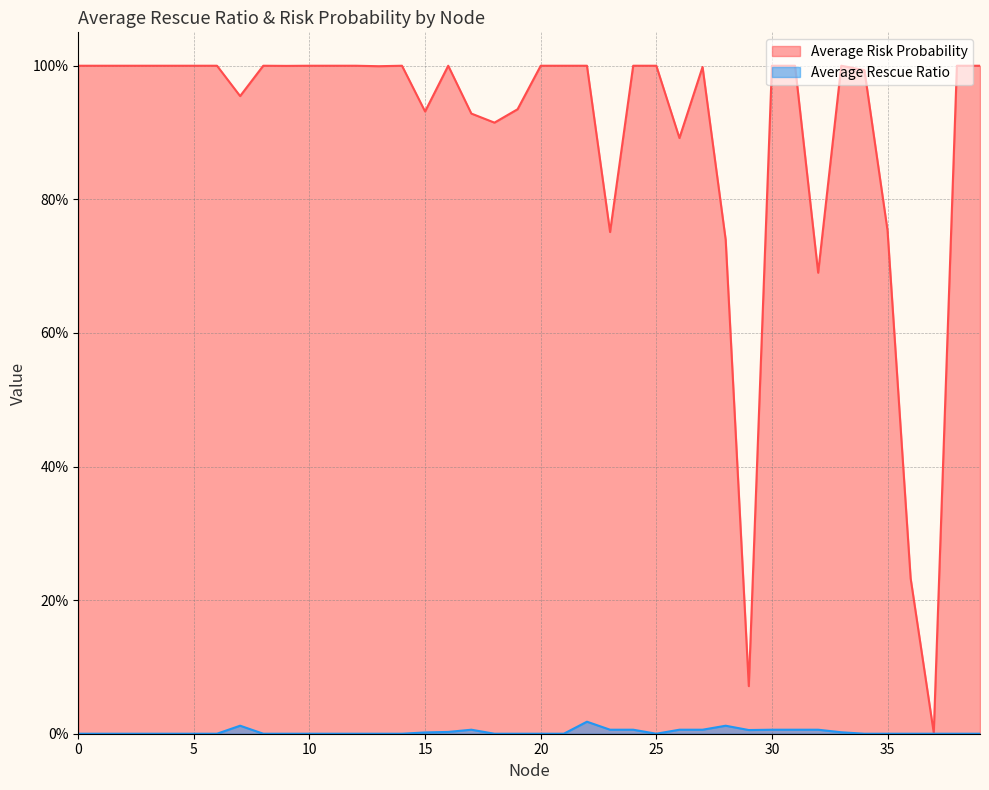

List the series in order of their overall mean, highest first.

Average Risk Probability, Average Rescue Ratio